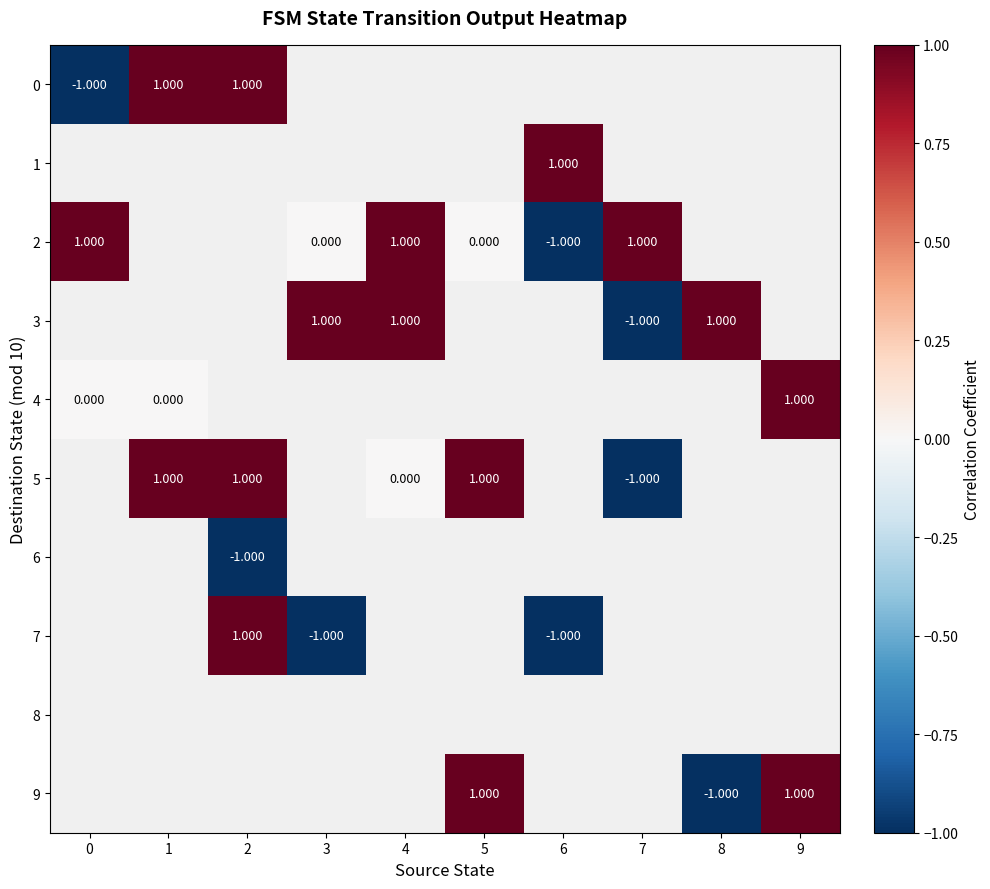

Is the value of 5 at 5 greater than the value of 2 at 3?

Yes